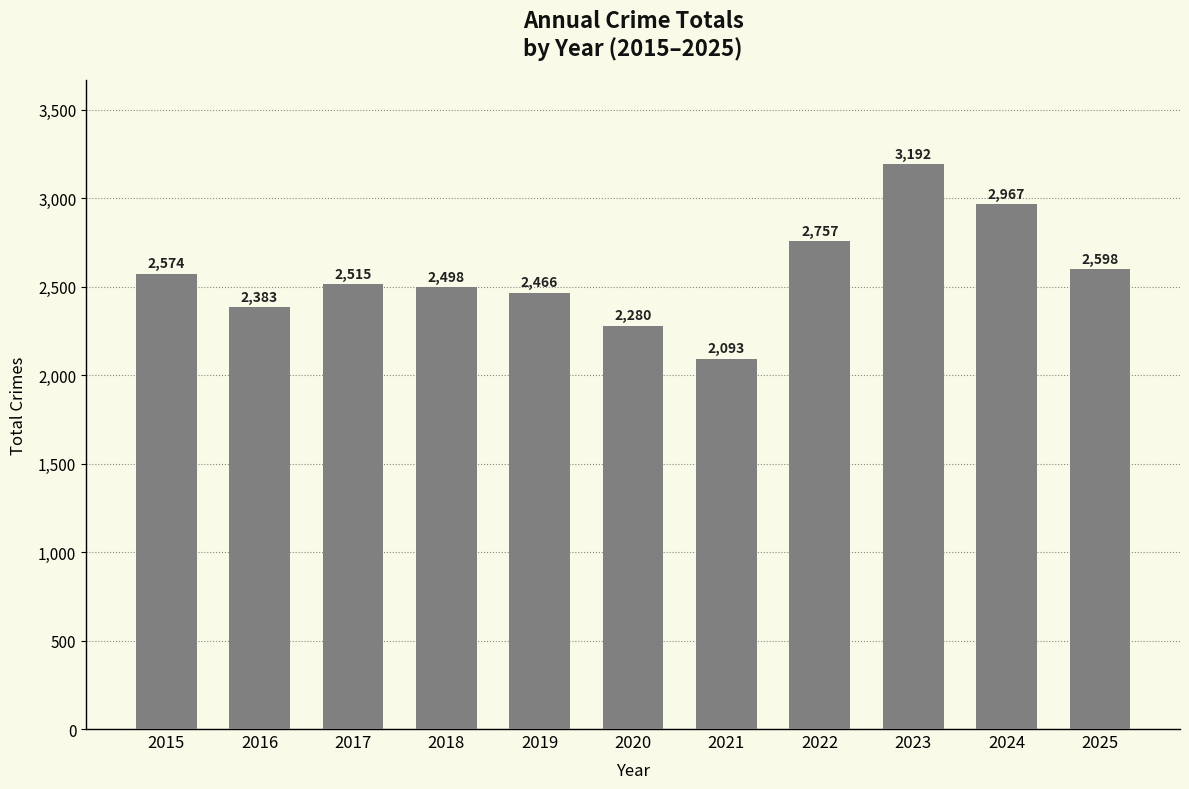

The value at 2020 is 3689. True or false?

False